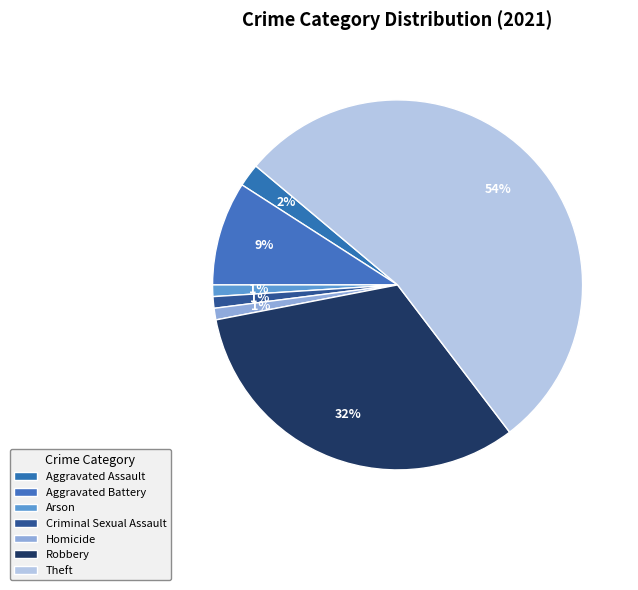

To the nearest percent, what is the combined percentage of Aggravated Assault and Arson?

3%